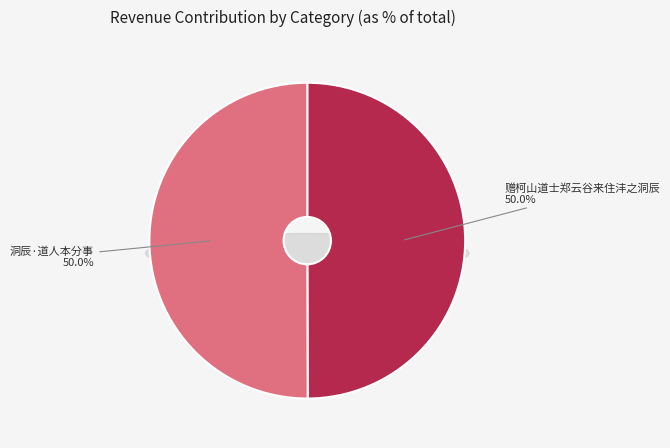

Do 洞辰·道人本分事 and 赠柯山道士郑云谷来住沣之洞辰 together represent more than half of the pie?

Yes